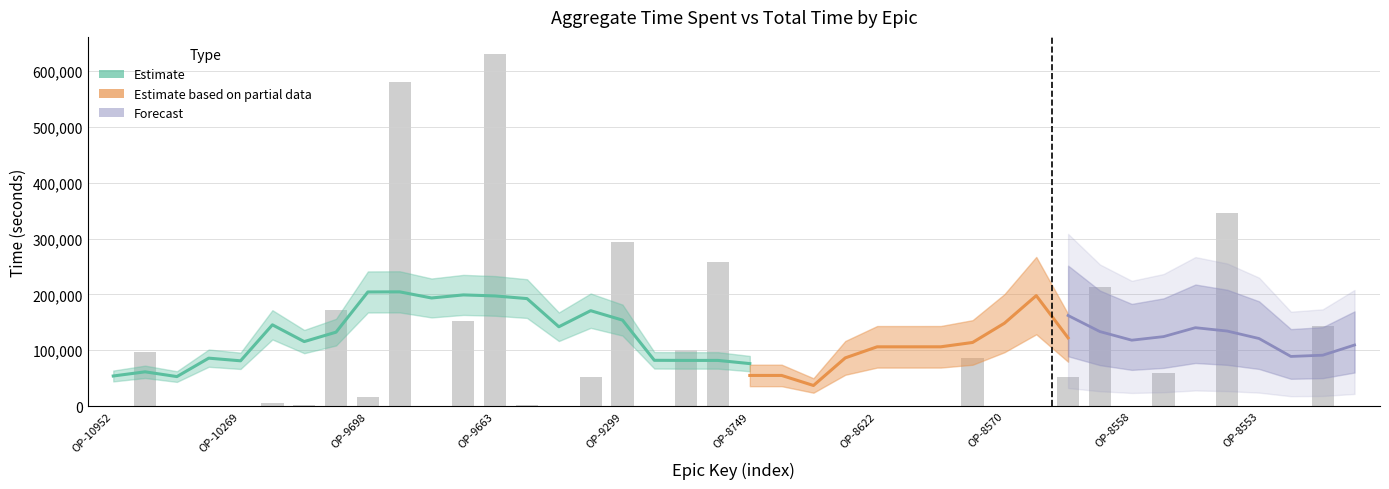

Between OP-10114 and OP-9698, which is larger?

OP-9698